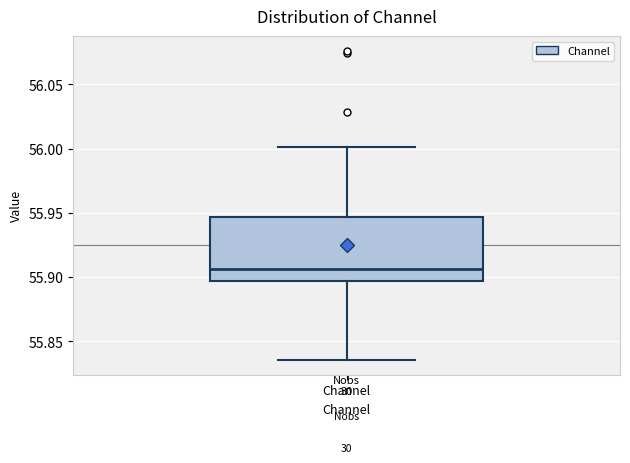

Read this box plot against the y-axis: the position of the median line, the range covered by the box, and the ends of both whiskers. The values are not printed on the chart, so give them approximately, as read against the axis.

median 55.905, box 55.895 to 55.945, whiskers 55.835 to 56.000